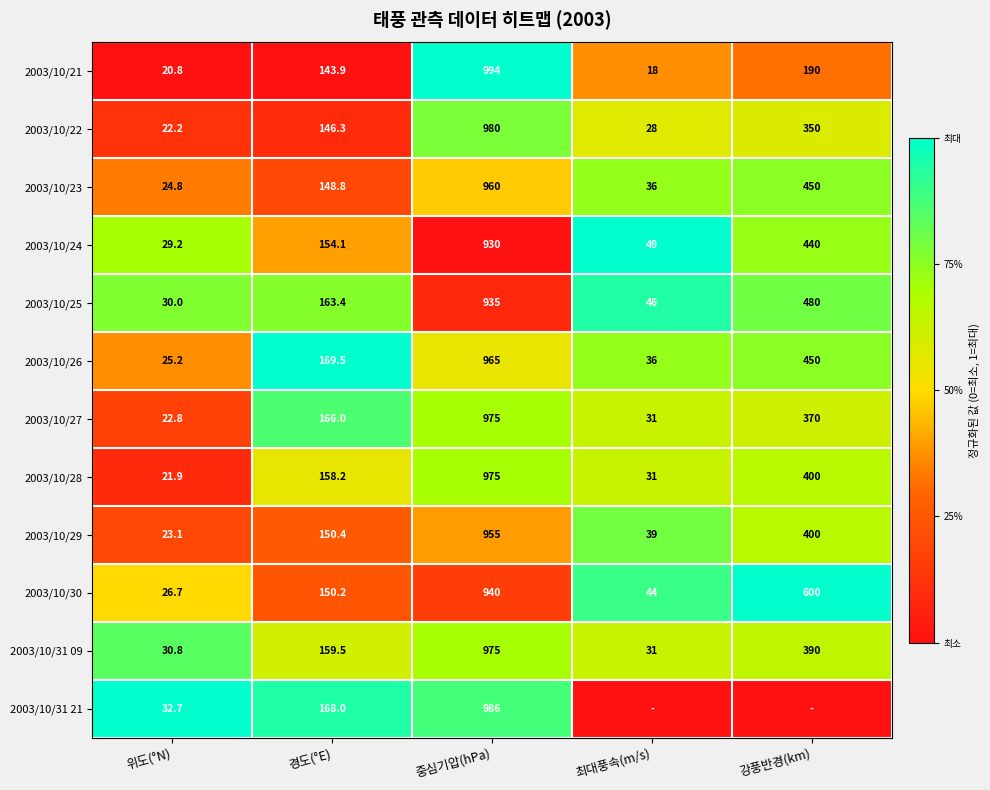

List the labels in order of 2003/10/28 value, largest first.

중심기압(hPa), 강풍반경(km), 경도(°E), 최대풍속(m/s), 위도(°N)